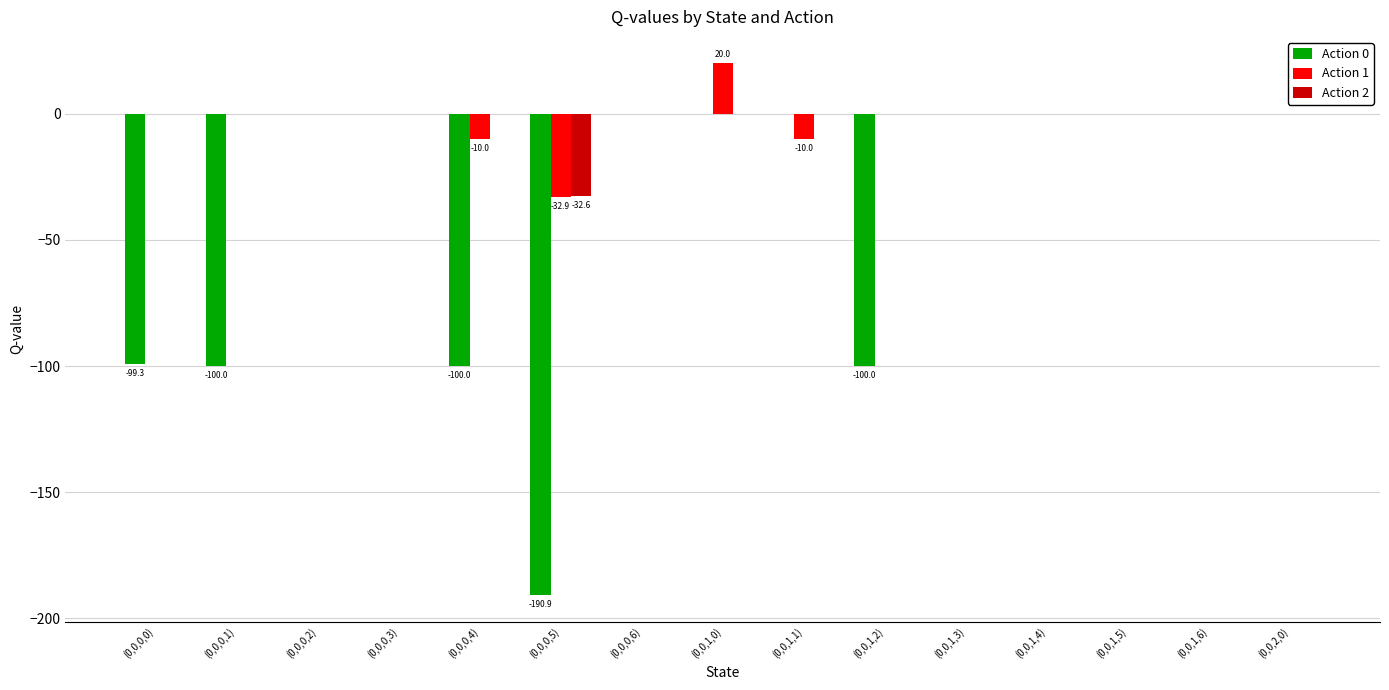

Which category has the highest value in the Action 1 series?

(0,0,1,0)